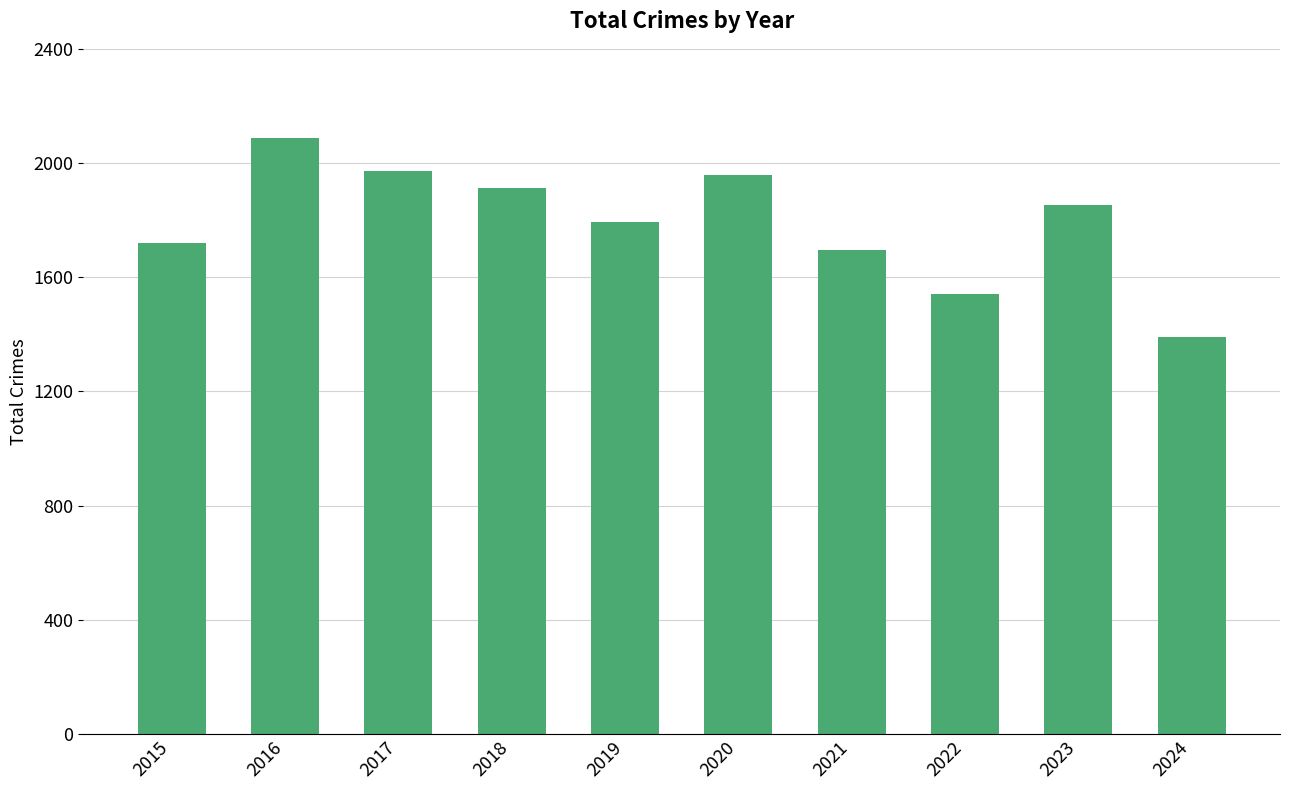

Reading left to right, list all the values displayed in this chart.

1719	2086	1972	1912	1792	1959	1695	1541	1853	1391